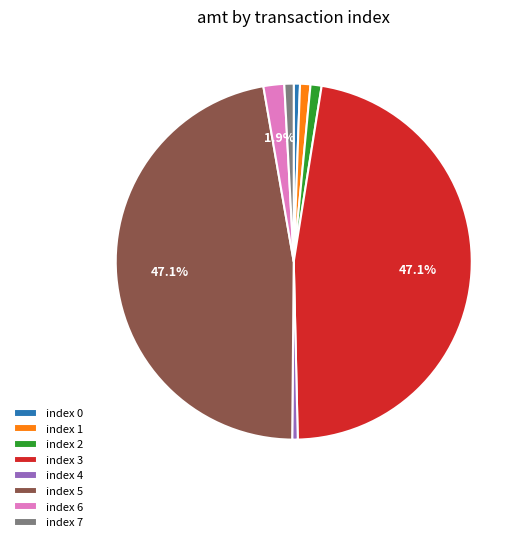

Do index 7 and index 3 together represent more than half of the pie?

No